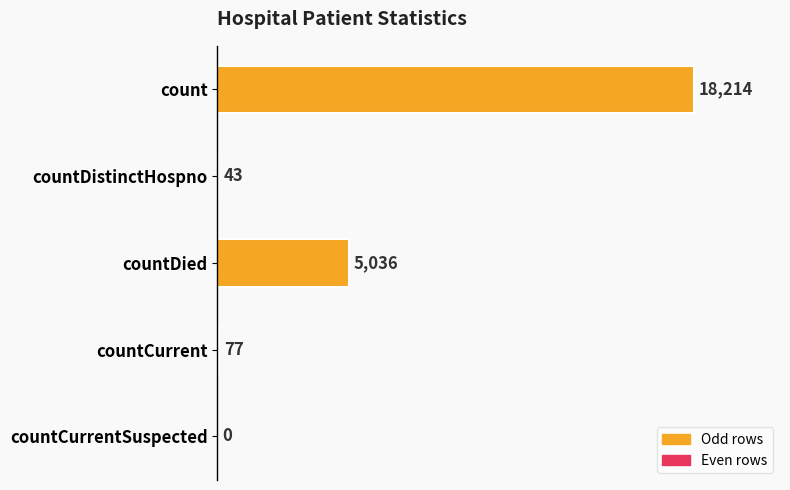

At which label is the value closest to 9107?

countDied